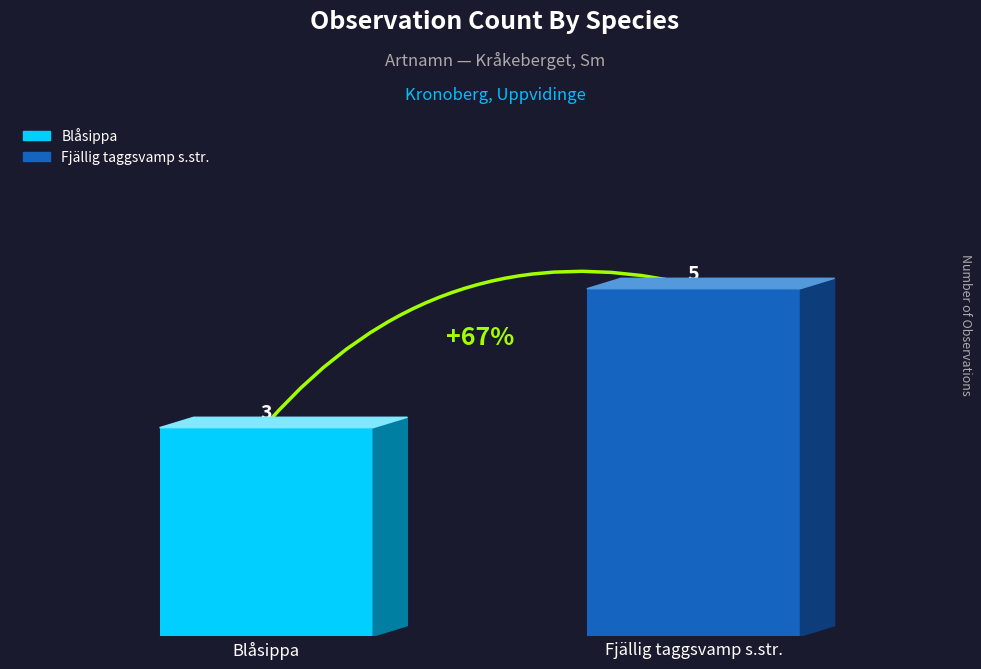

Are the bars horizontal?

No